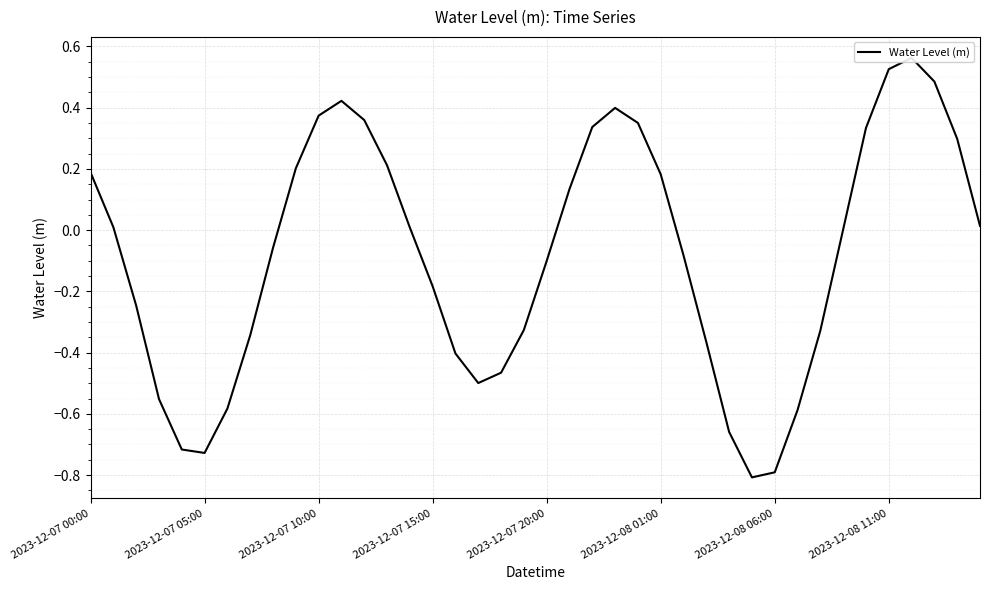

What position from the left is 2023-12-07 00:00?

1